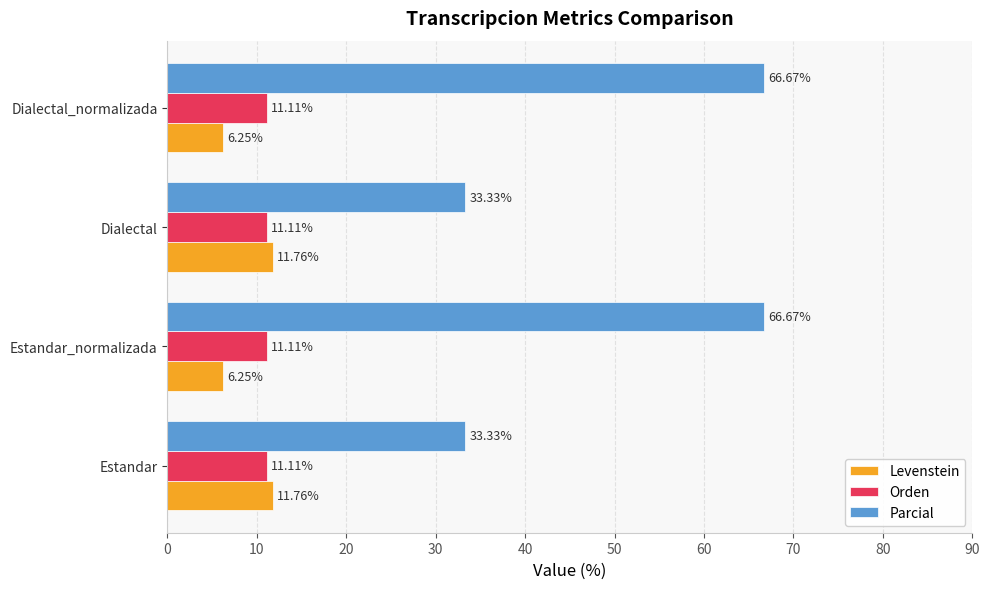

What is the sum of the Orden values at Dialectal_normalizada and Estandar?

22.2